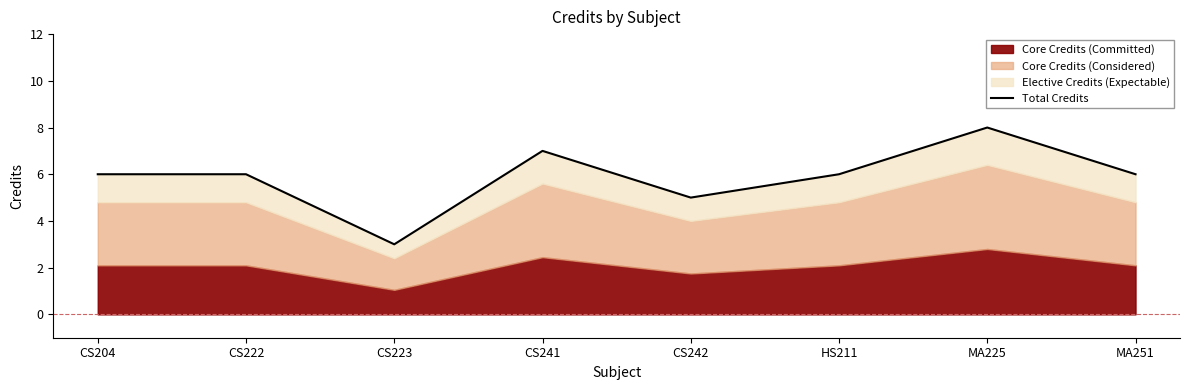

What is the minimum value shown in the chart?

3